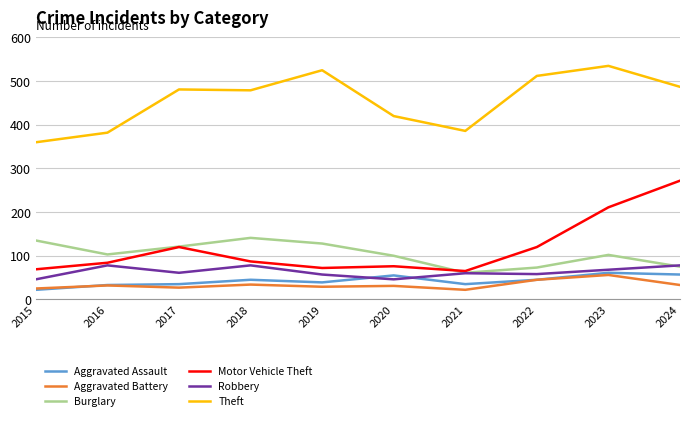

What is the total value across all series at 2016?

712